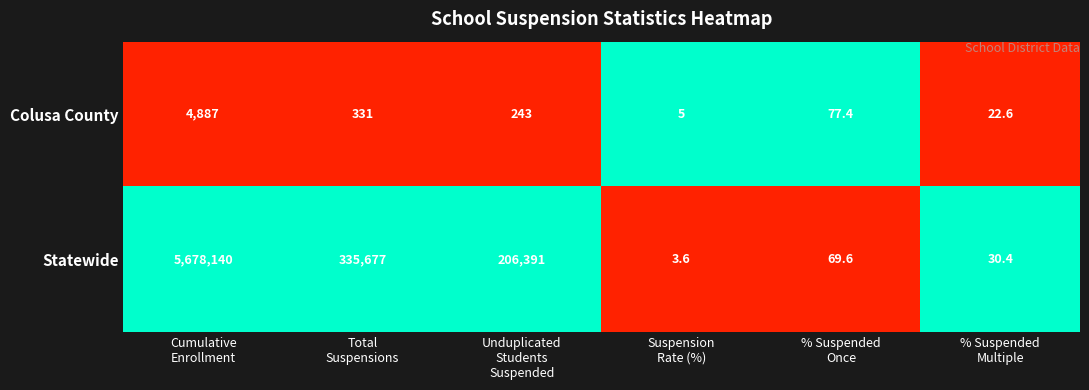

Which series has the largest total across all categories?

Statewide